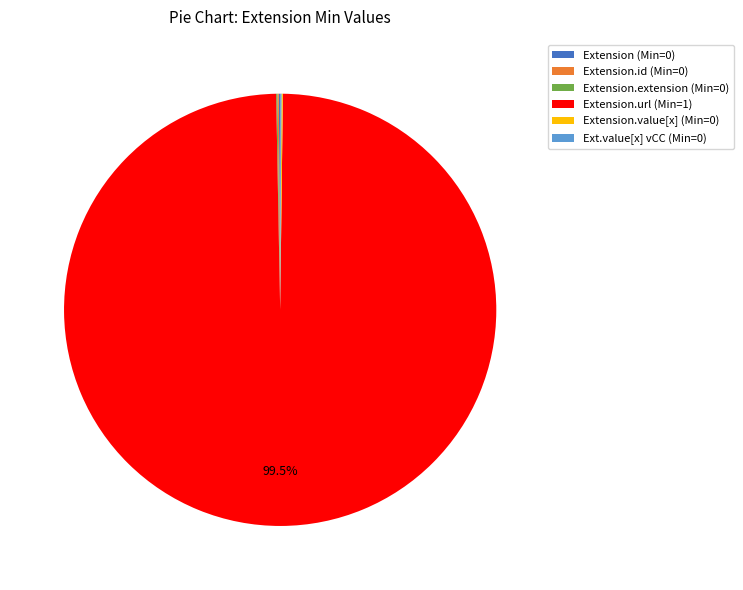

To the nearest percent, what is the difference between the largest and smallest slice percentages?

99%